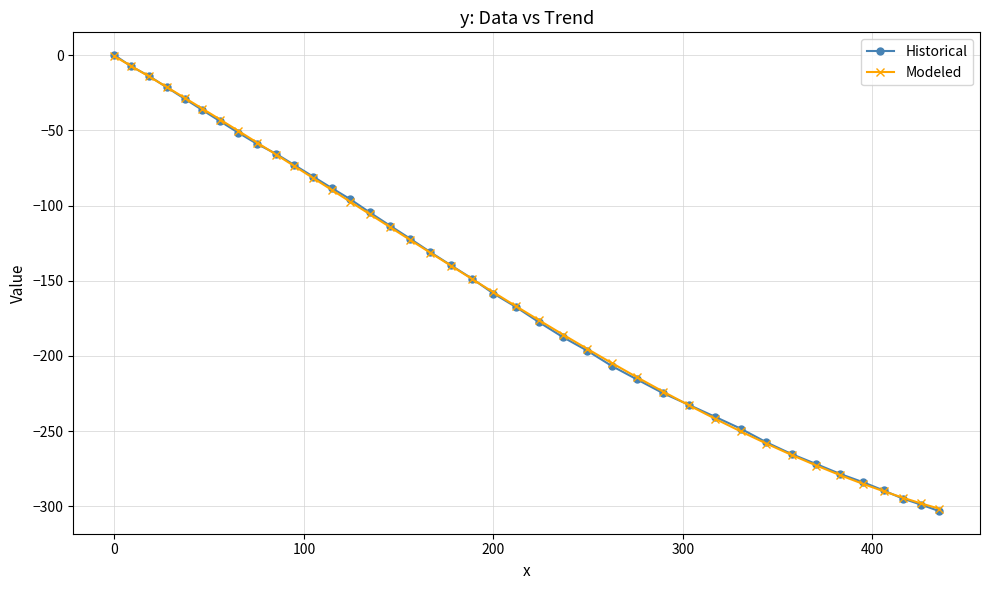

Which series has the largest range (max minus min)?

Historical